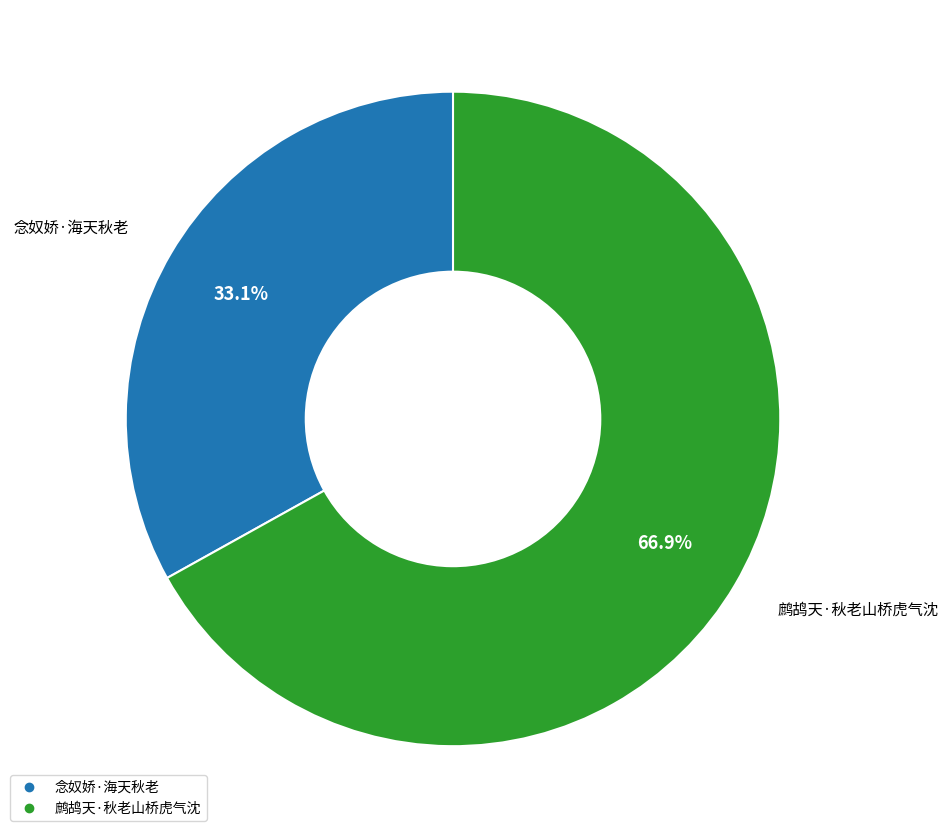

To the nearest percent, what percentage of the pie is 鹧鸪天·秋老山桥虎气沈?

67%